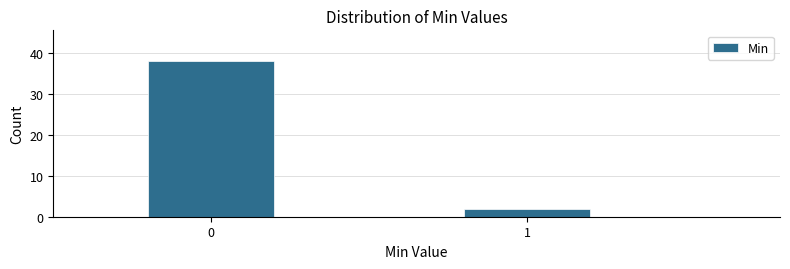

Reading left to right, extract all data points from this chart.

0=38	1=2